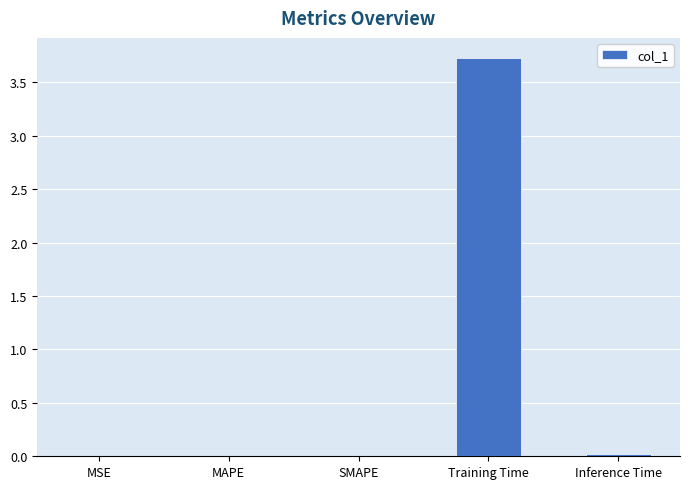

Between Training Time and MSE, which is larger?

Training Time